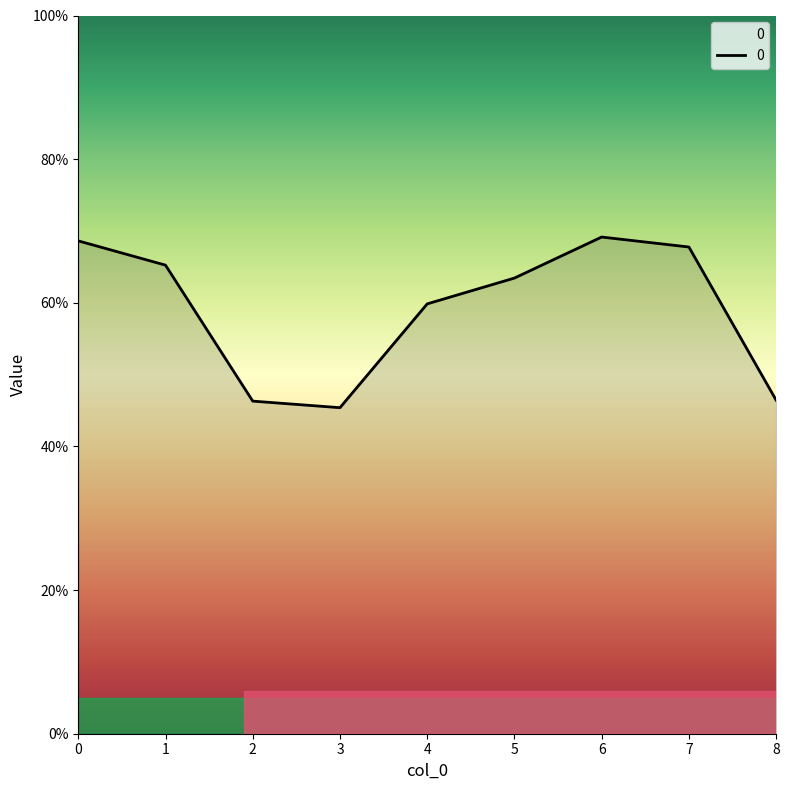

The chart shows a value of 77.8 at 3. True or false?

False